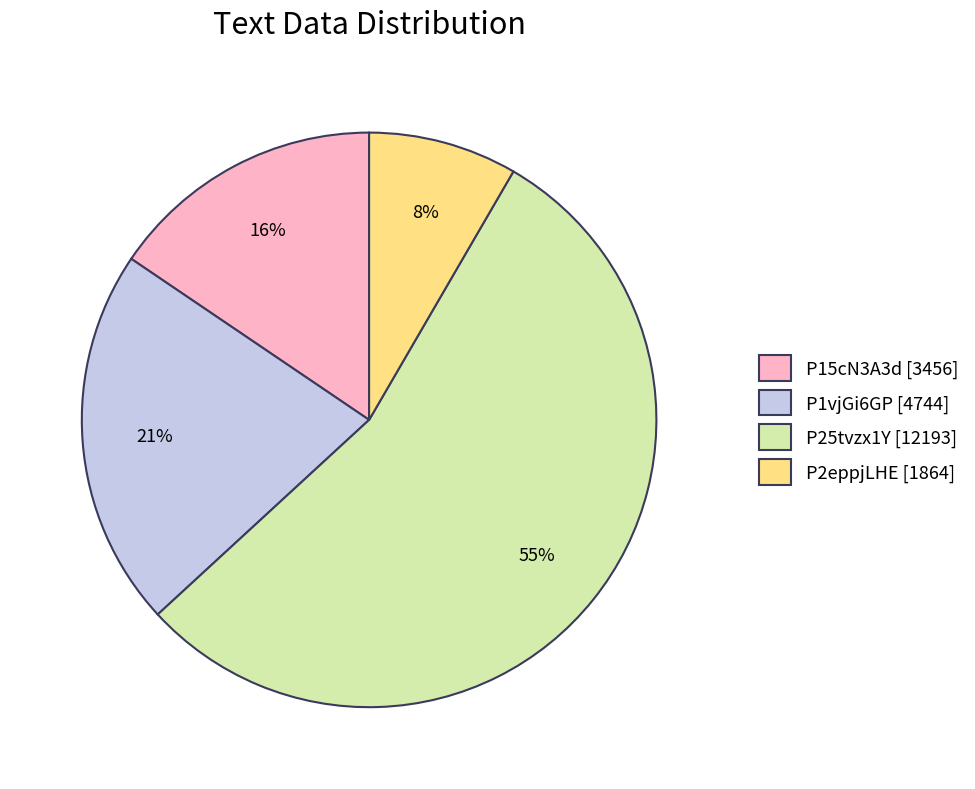

Combined, do P25tvzx1Y [12193] and P15cN3A3d [3456] account for over 50%?

Yes